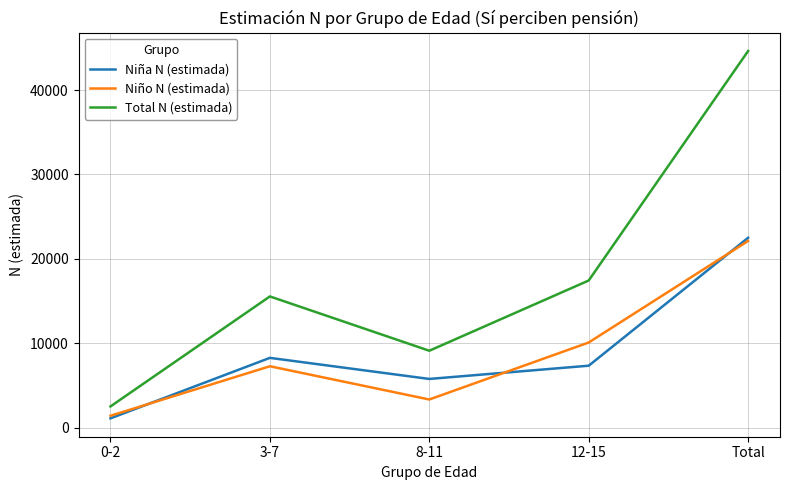

True or false: Total N (estimada) and Niña N (estimada) intersect in this chart.

False